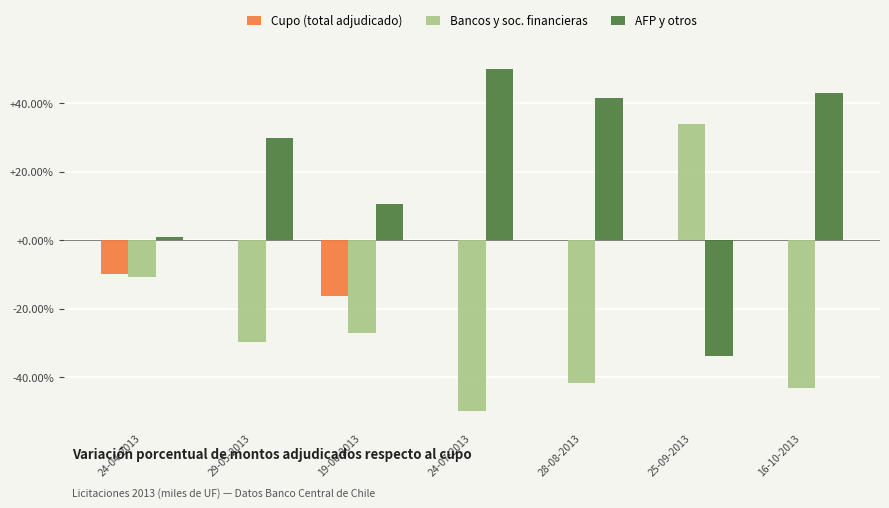

What is the greatest value displayed?

49.9